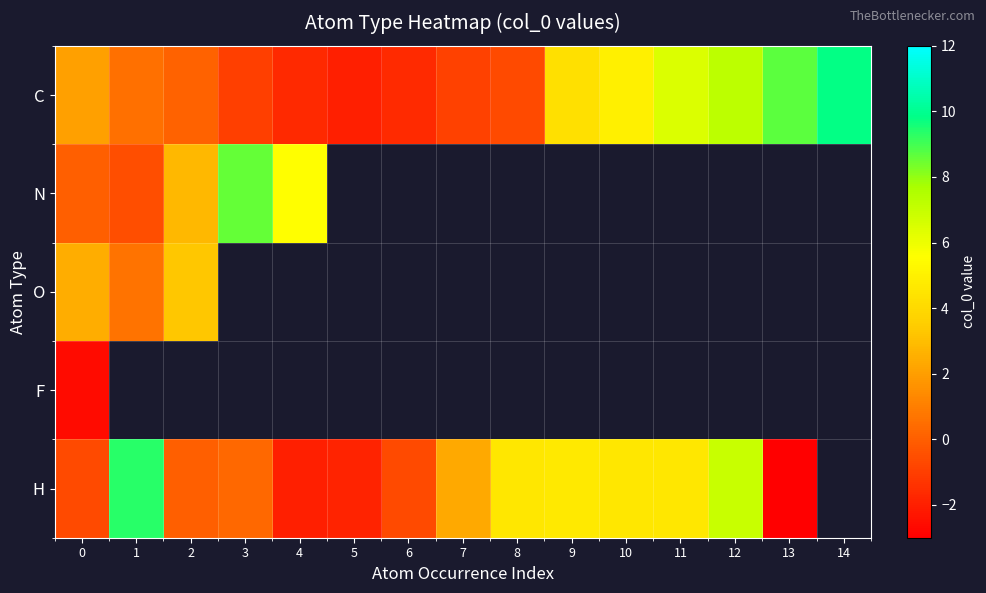

Is it true that N equals -0.5 at 1?

True